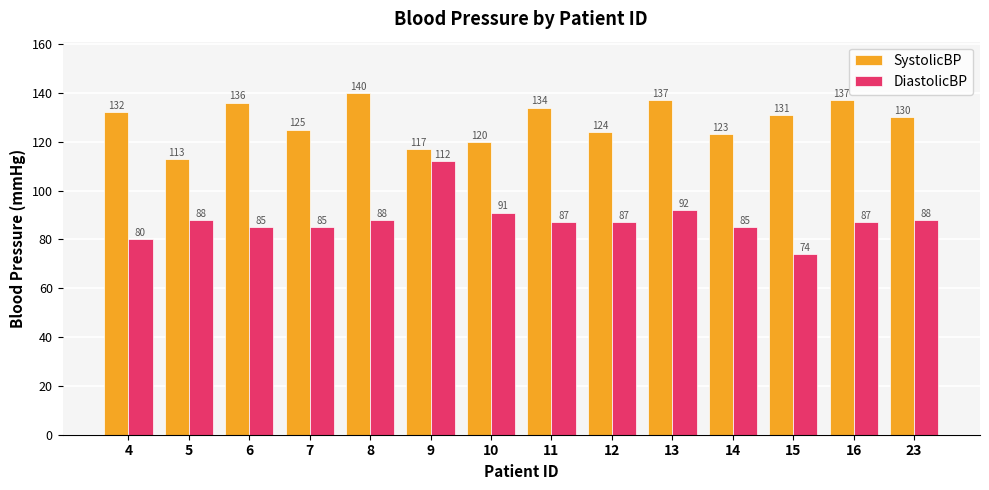

List the series in order of their overall mean, lowest first.

DiastolicBP, SystolicBP